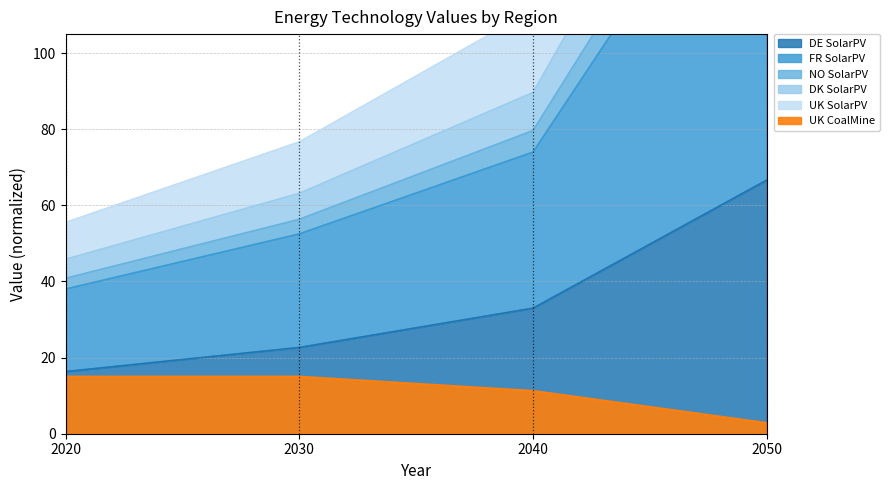

Is it true that DE_SolarPV equals 28.1 at 2020?

False